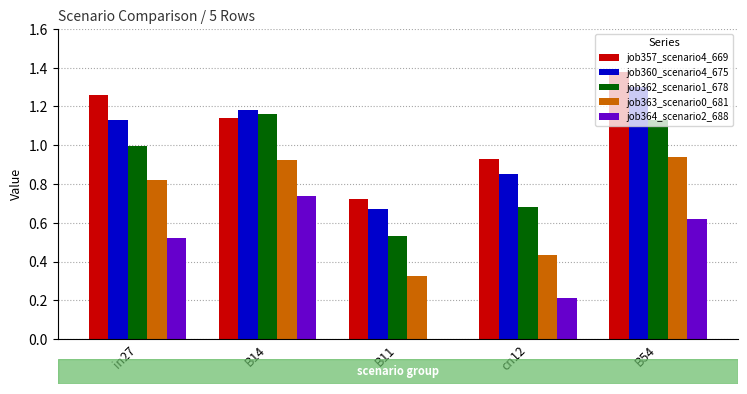

Which label corresponds to the largest value in the chart?

B54